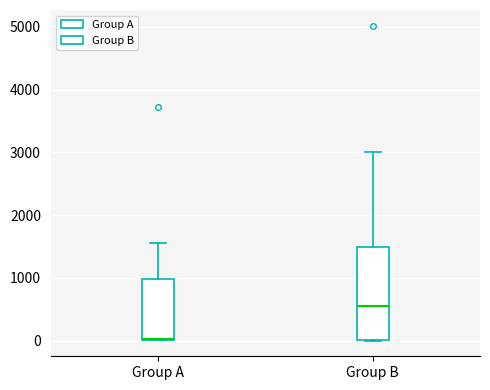

Reading left to right, transcribe this box plot: for each box, give where its median line is, the range the box spans, and where its two whiskers end, as read against the y-axis. The values are not printed on the chart, so give them approximately, as read against the axis.

Group A: median 0 (drawn on the box's lower edge), box 0 to 1000, whiskers 0 to 1600
Group B: median 500, box 0 to 1500, whiskers 0 to 3000